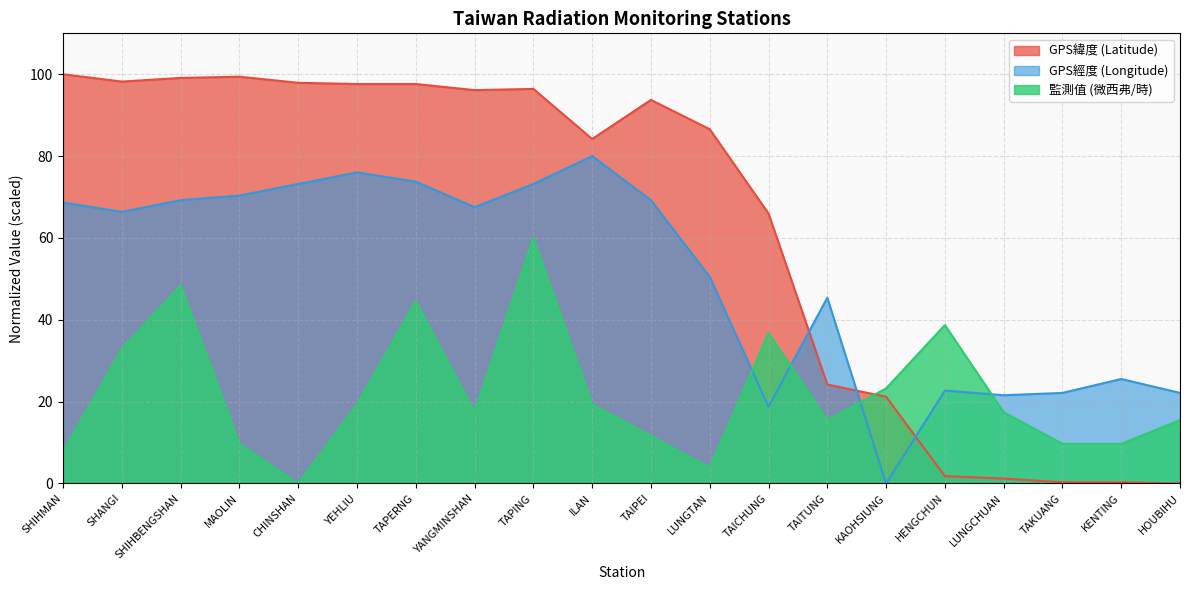

Reading left to right, extract all data points from this chart.

GPS緯度 (Latitude): SHIHMAN=100.0	SHANGI=98.2	SHIHBENGSHAN=99.1	MAOLIN=99.4	CHINSHAN=97.9	YEHLIU=97.6	TAPERNG=97.6	YANGMINSHAN=96.1	TAPING=96.4	ILAN=84.2	TAIPEI=93.7	LUNGTAN=86.6	TAICHUNG=66.0	TAITUNG=24.2	KAOHSIUNG=21.2	HENGCHUN=1.8	LUNGCHUAN=1.2	TAKUANG=0.3	KENTING=0.3	HOUBIHU=0.0
GPS經度 (Longitude): SHIHMAN=68.7	SHANGI=66.4	SHIHBENGSHAN=69.2	MAOLIN=70.4	CHINSHAN=73.2	YEHLIU=76.0	TAPERNG=73.8	YANGMINSHAN=67.5	TAPING=73.2	ILAN=80.0	TAIPEI=69.2	LUNGTAN=50.5	TAICHUNG=18.7	TAITUNG=45.4	KAOHSIUNG=0.0	HENGCHUN=22.7	LUNGCHUAN=21.6	TAKUANG=22.1	KENTING=25.5	HOUBIHU=22.1
監測值 (微西弗/時): SHIHMAN=7.7	SHANGI=32.9	SHIHBENGSHAN=48.4	MAOLIN=9.7	CHINSHAN=0.0	YEHLIU=19.4	TAPERNG=44.5	YANGMINSHAN=17.4	TAPING=60.0	ILAN=19.4	TAIPEI=11.6	LUNGTAN=3.9	TAICHUNG=36.8	TAITUNG=15.5	KAOHSIUNG=23.2	HENGCHUN=38.7	LUNGCHUAN=17.4	TAKUANG=9.7	KENTING=9.7	HOUBIHU=15.5